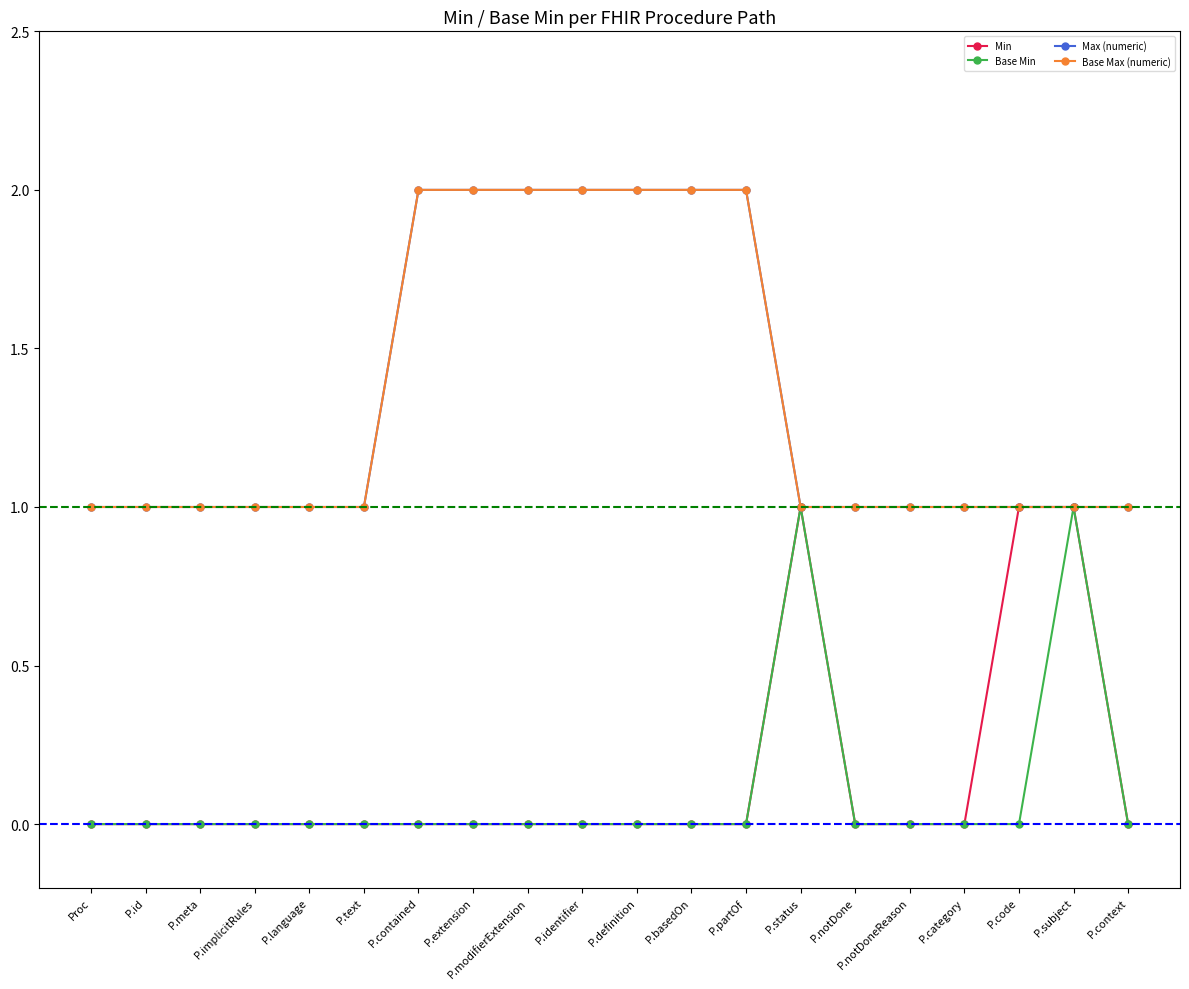

Is this an area chart (filled region under the line)?

No